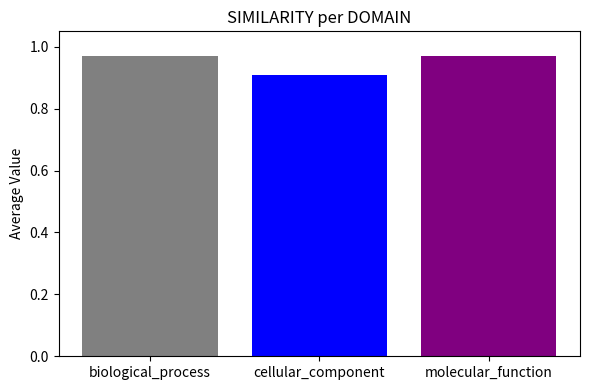

What is the smallest value displayed?

0.9